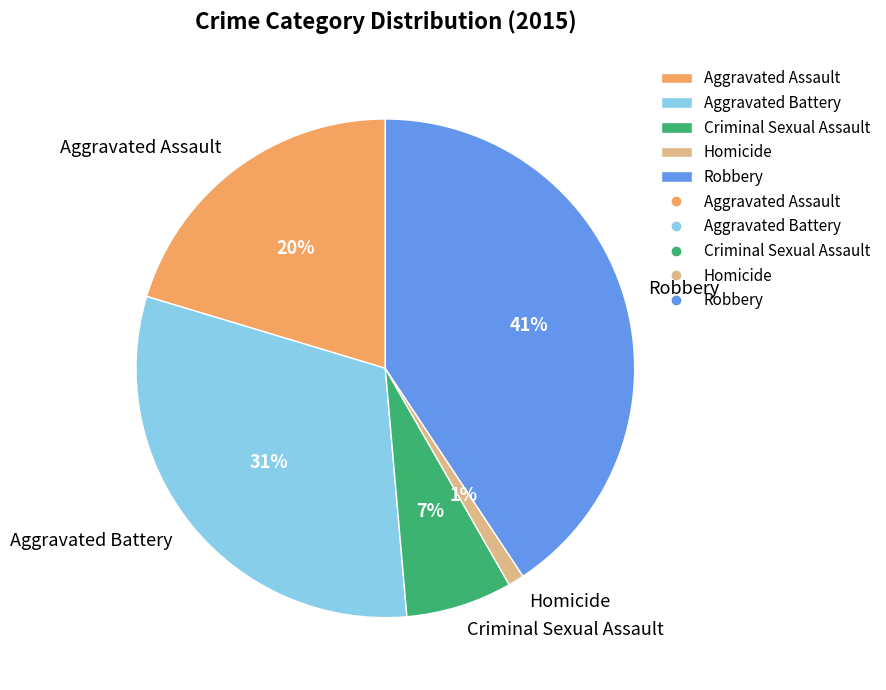

Which slice is the largest?

Robbery